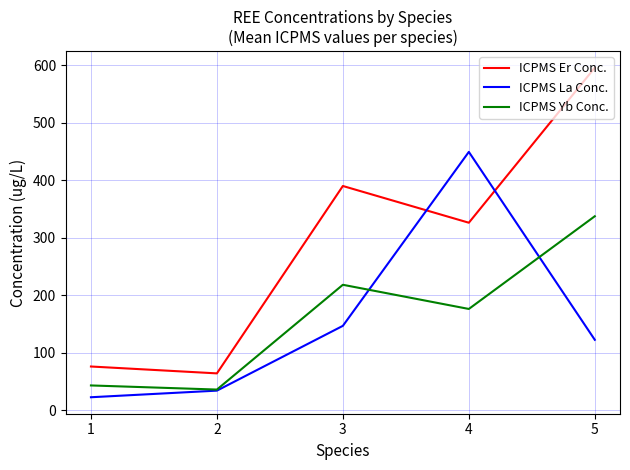

How many lines are shown in the chart?

3